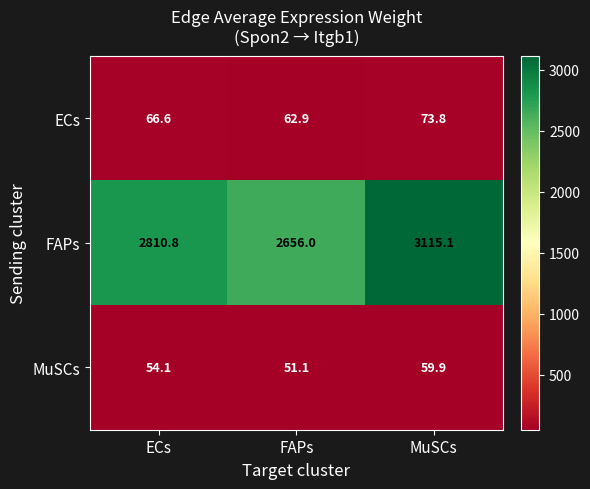

List the series in order of their peak value, lowest first.

MuSCs, ECs, FAPs